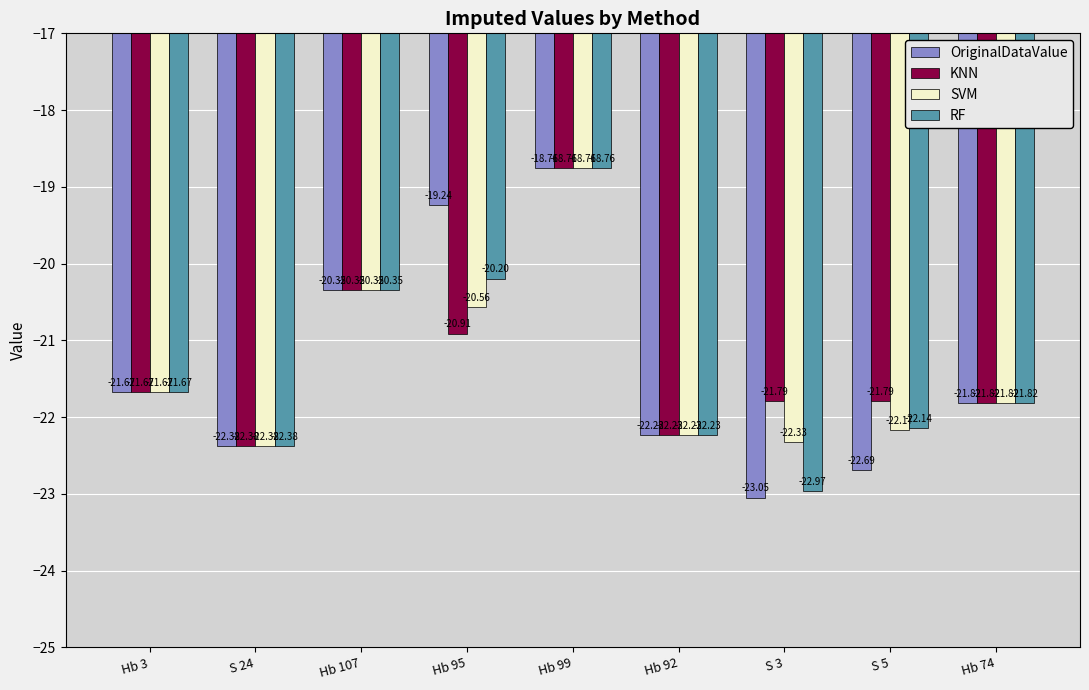

Are the bars horizontal?

No